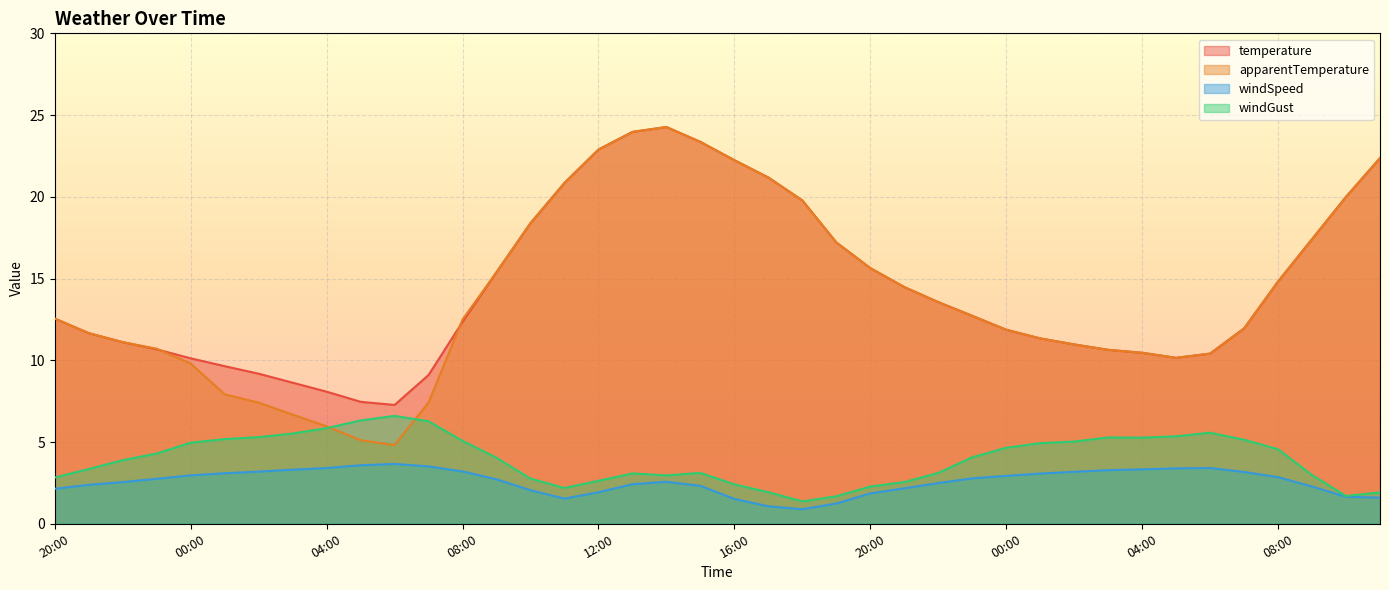

What is the difference between the windGust values at 20:00 and 09:00?

1.2